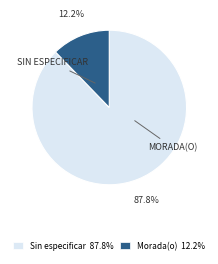

Between Morada(o) 12.2% and Sin especificar 87.8%, which is larger?

Sin especificar 87.8%